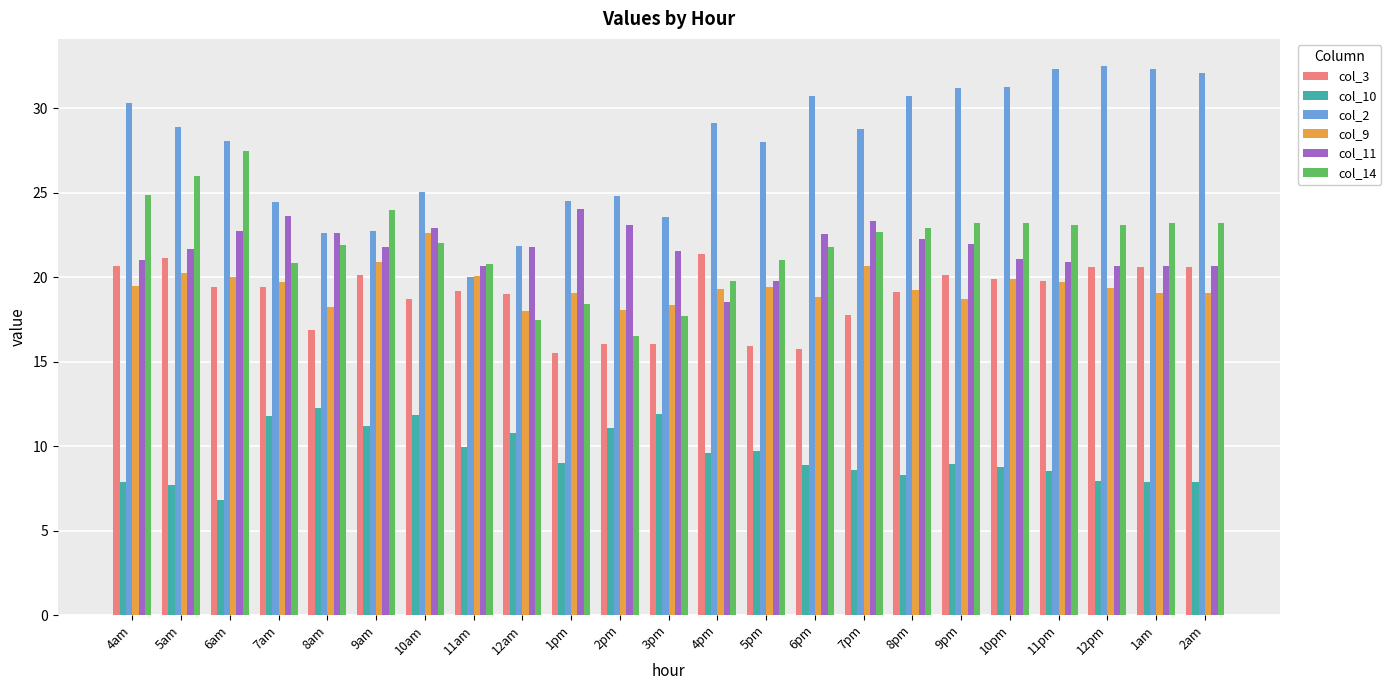

Is the value of col_9 at 4am greater than the value of col_3 at 2pm?

Yes